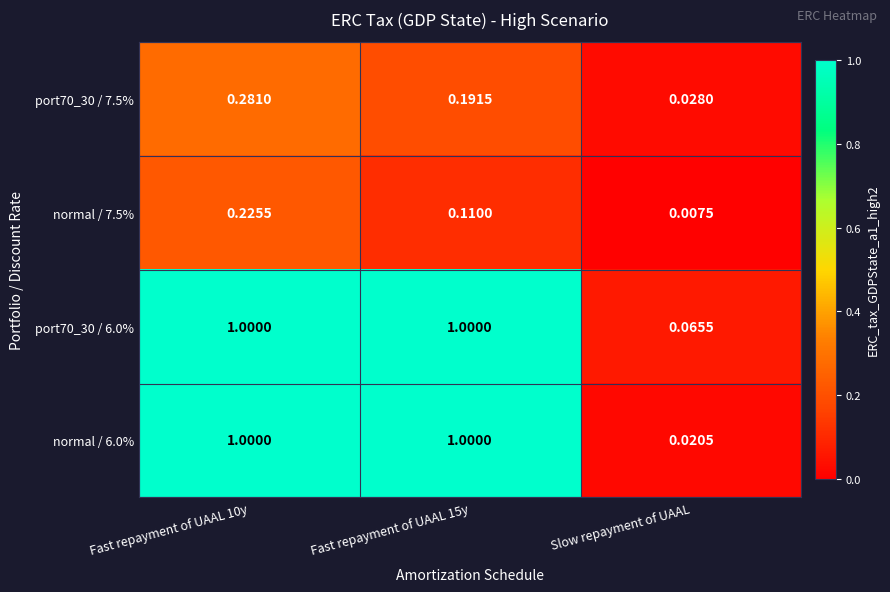

Which category has the lowest value in the normal / 7.5% series?

Slow repayment of UAAL